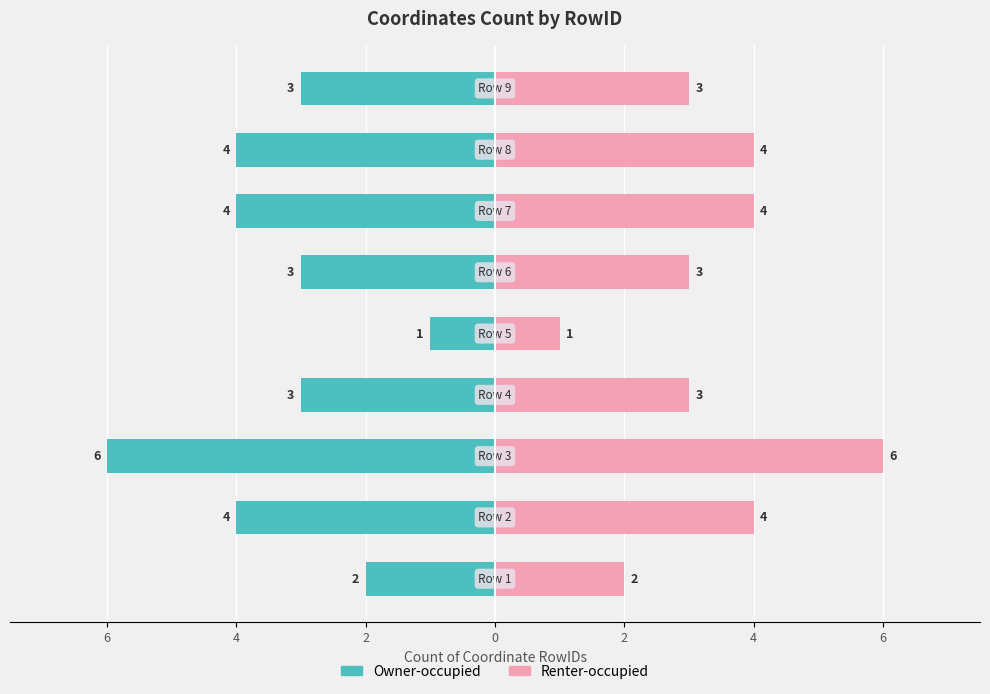

How many bars are there in total?

18